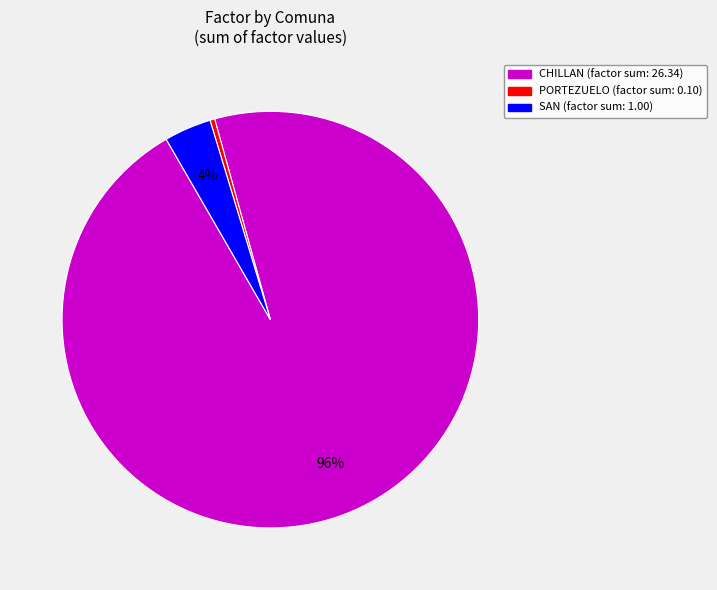

Is there any slice that represents more than half of the pie?

Yes